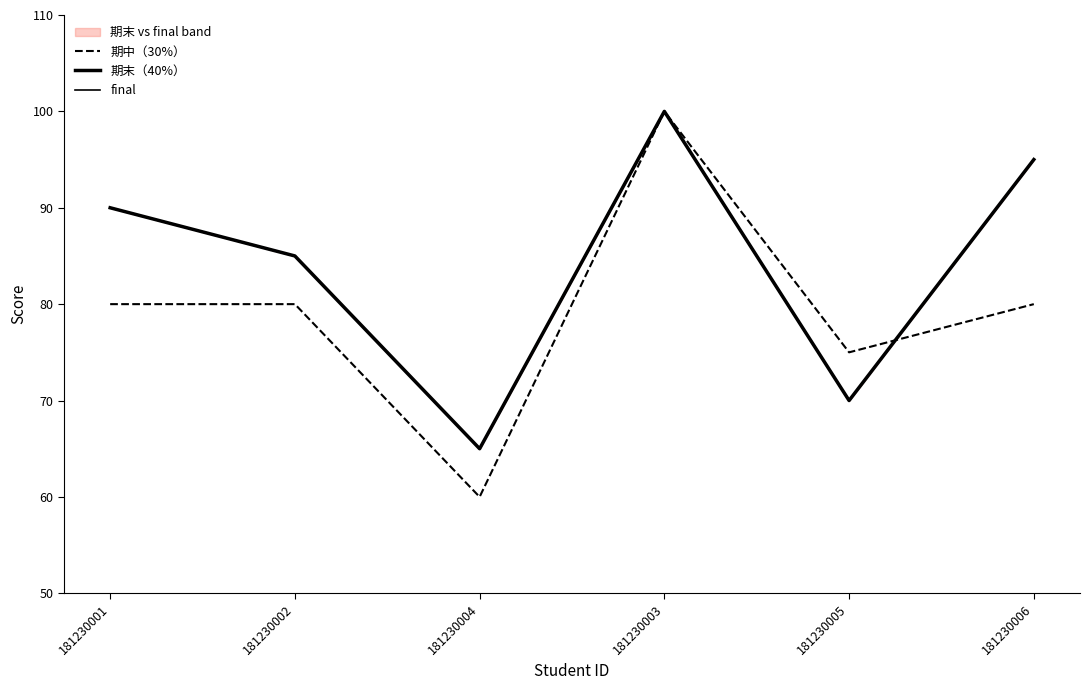

True or false: final has more than 0 interior local peaks.

True